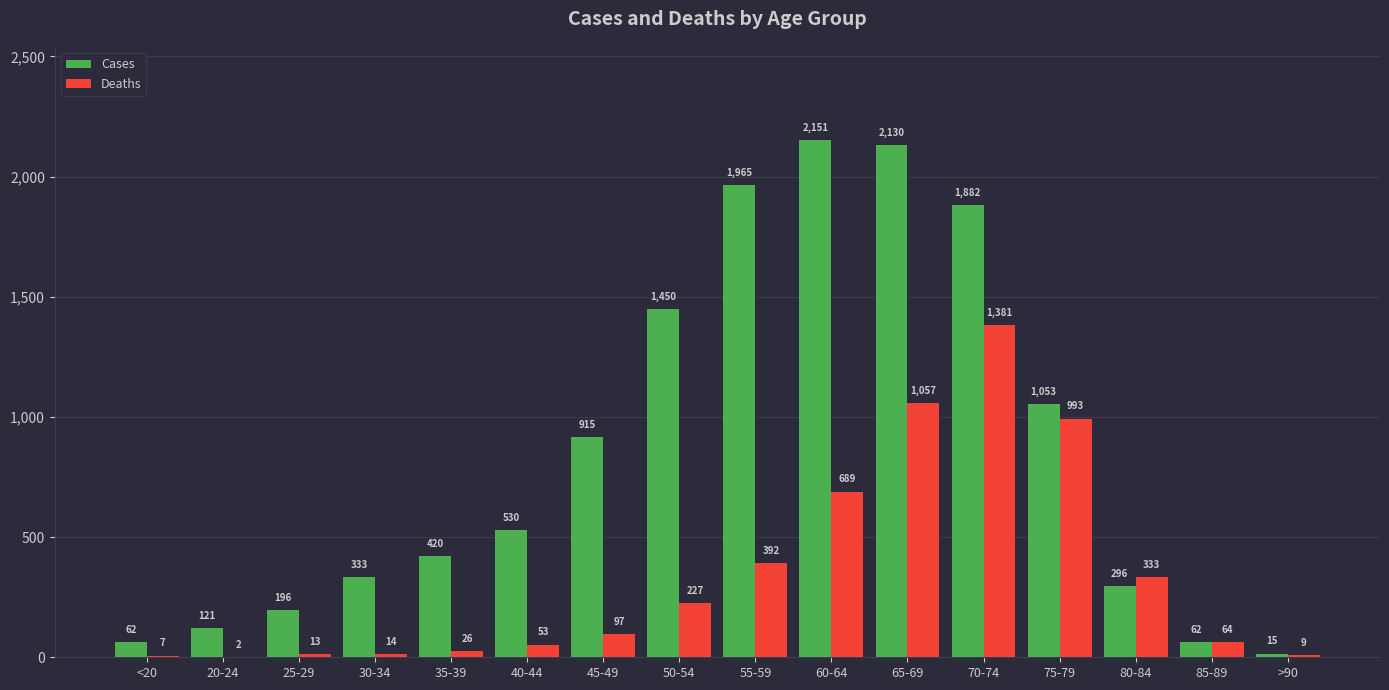

What is the total value across all series at 25-29?

209